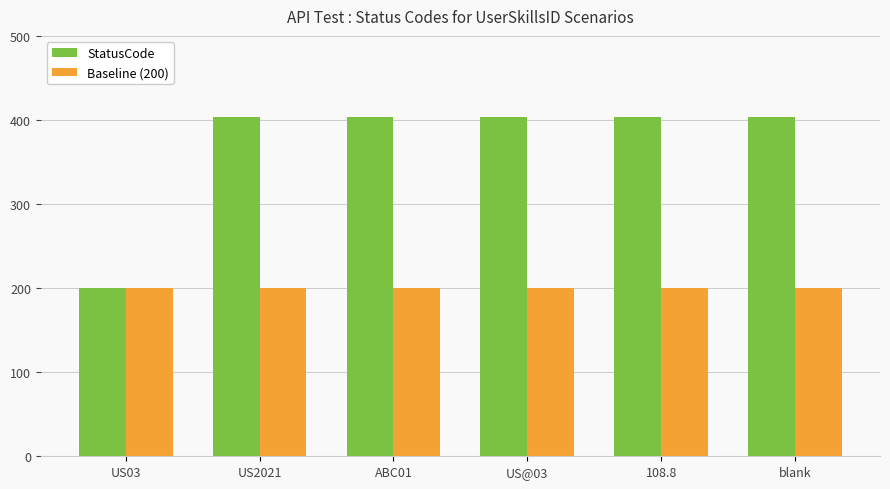

What is the smallest value displayed?

200